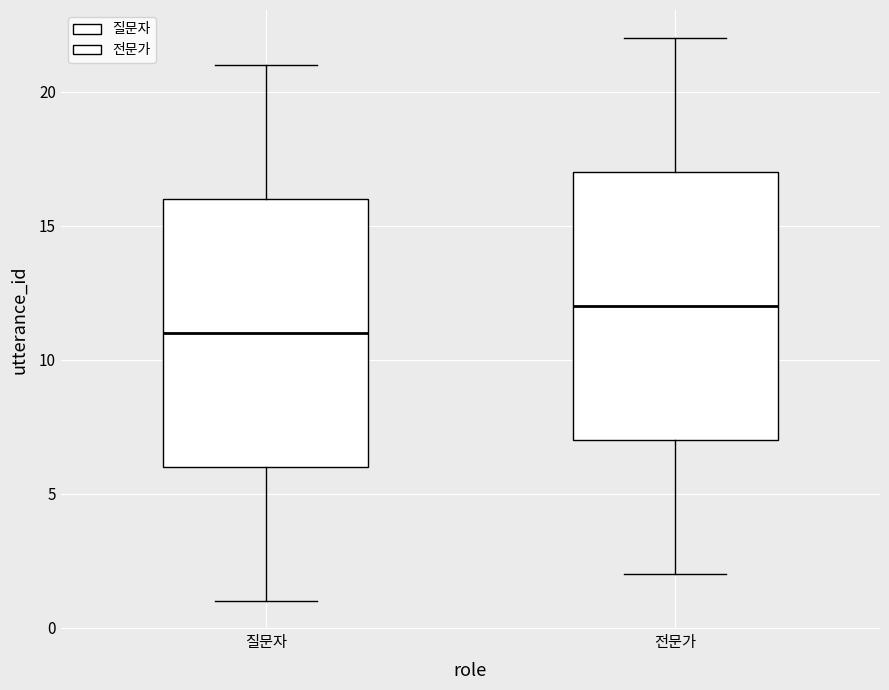

Which box has the highest median line?

전문가